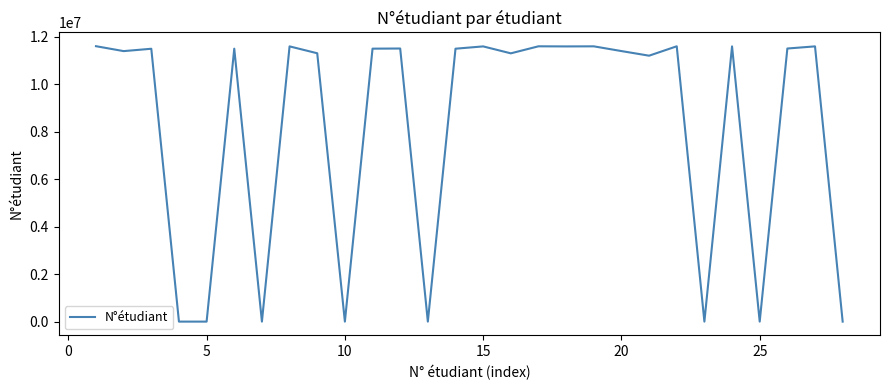

What is the difference between the maximum and minimum values?

11611134